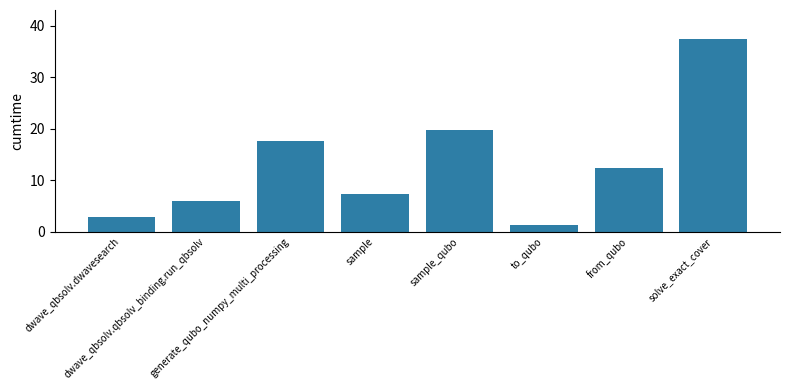

What position from the left is sample?

4